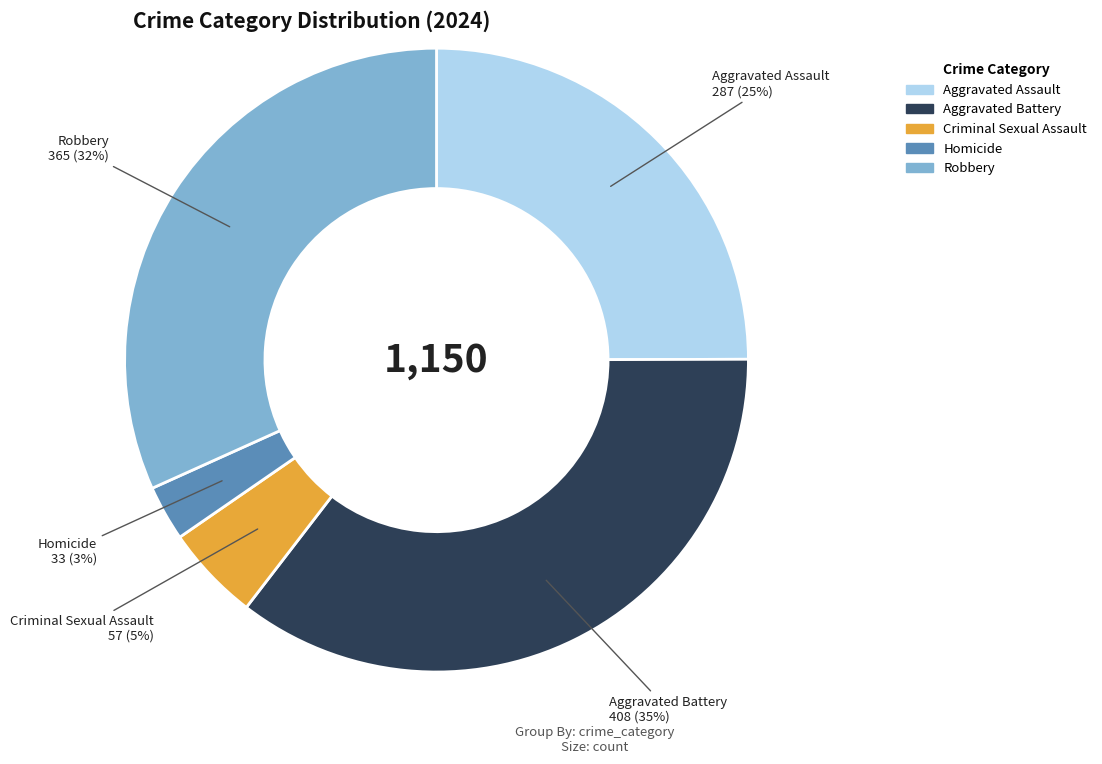

Which slice is the smallest?

Homicide